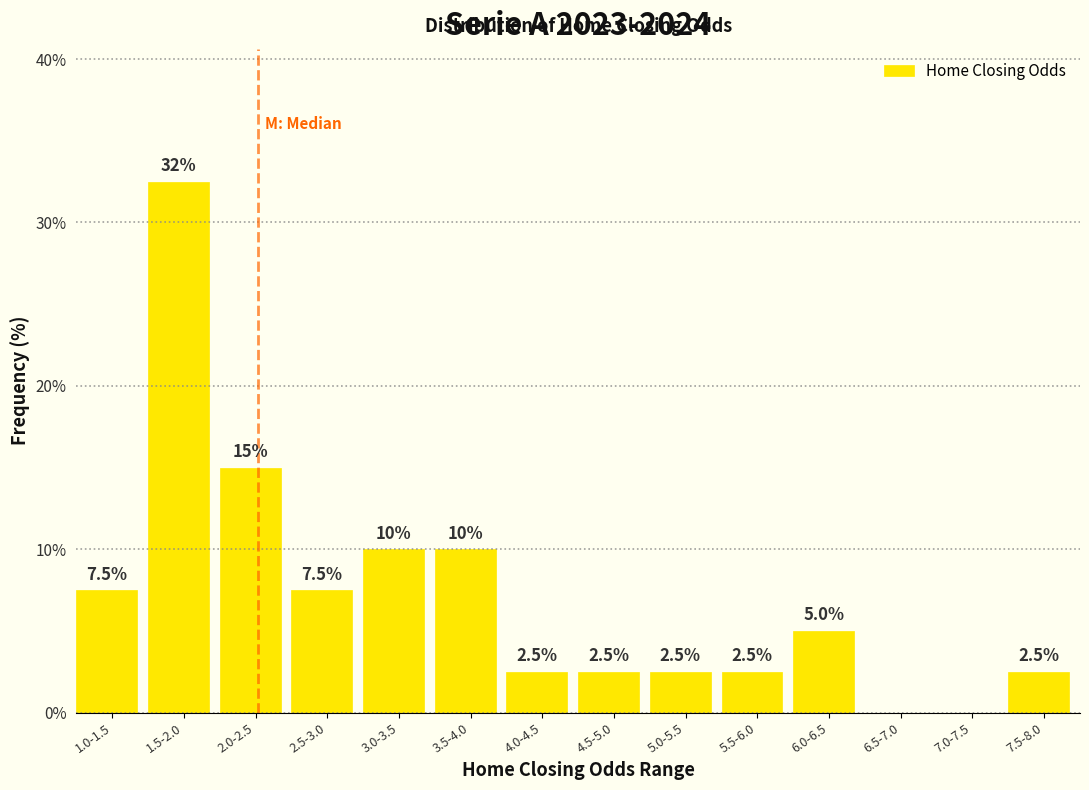

Reading left to right, extract all data points from this chart.

1.0-1.5=7.5	1.5-2.0=32.5	2.0-2.5=15.0	2.5-3.0=7.5	3.0-3.5=10.0	3.5-4.0=10.0	4.0-4.5=2.5	4.5-5.0=2.5	5.0-5.5=2.5	5.5-6.0=2.5	6.0-6.5=5.0	6.5-7.0=0.0	7.0-7.5=0.0	7.5-8.0=2.5